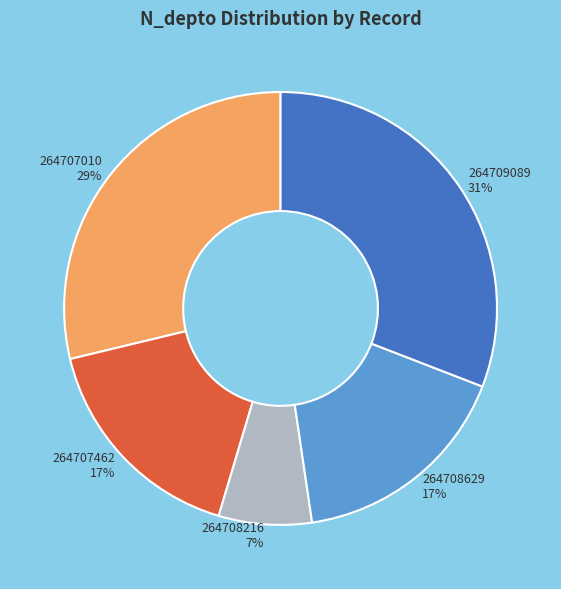

Is the sum of 264707462 and 264707010 greater than half?

No